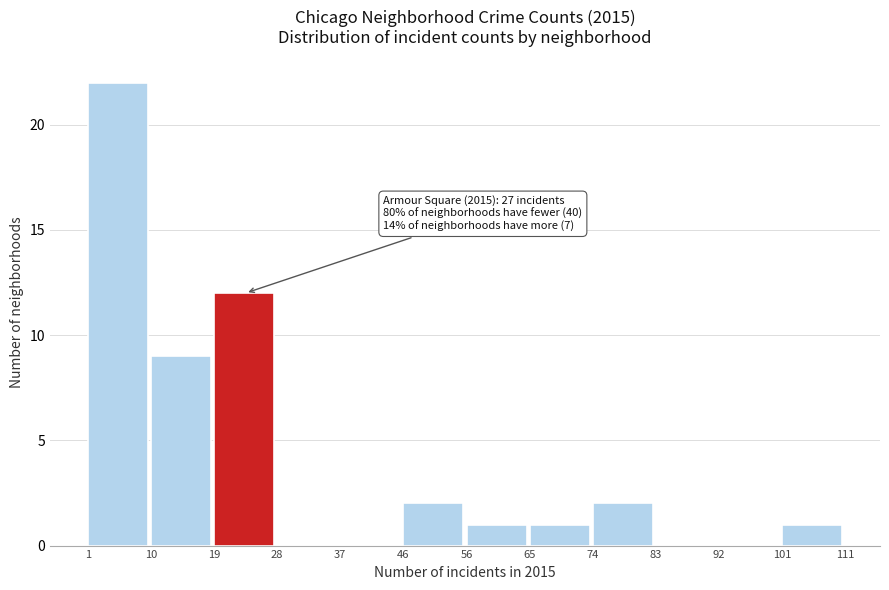

Which range on the x-axis has the tallest bar?

1 to 10